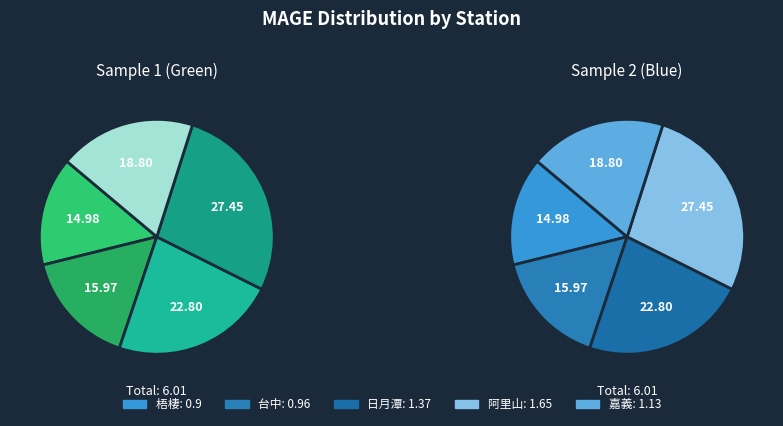

How much of the chart is everything except 阿里山?

72.5%